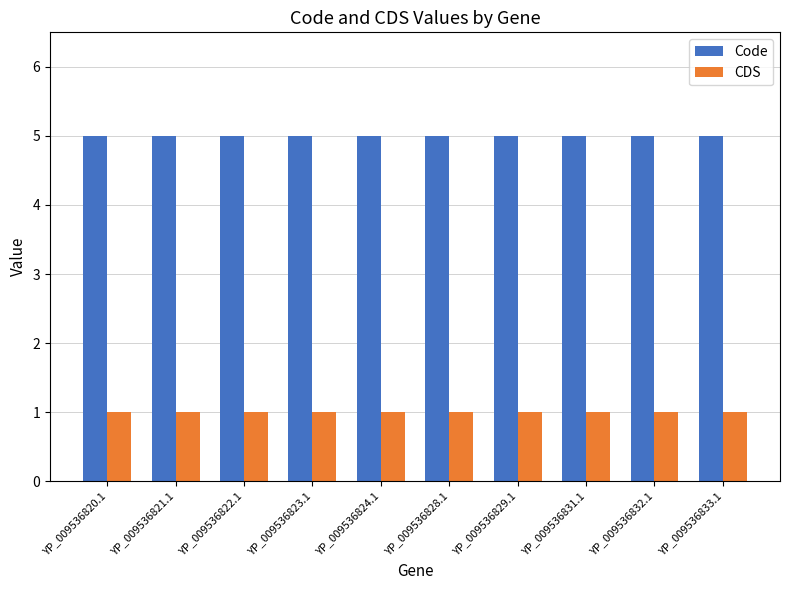

Reading right to left, extract all data points from this chart.

Code: 5	5	5	5	5	5	5	5	5	5
CDS: 1	1	1	1	1	1	1	1	1	1